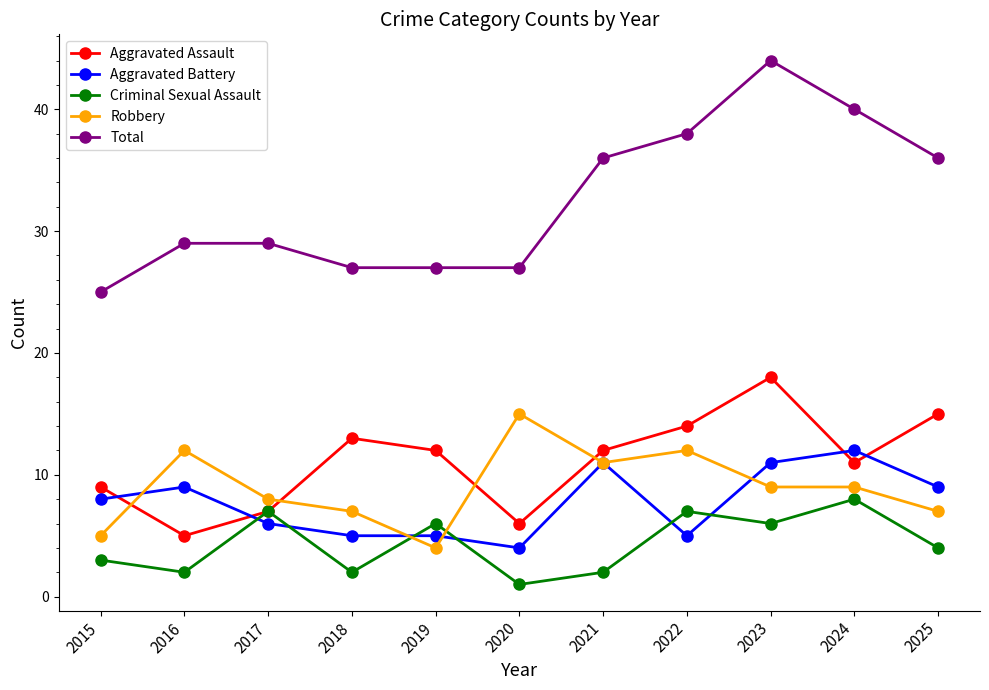

What is the maximum value shown in the chart?

44